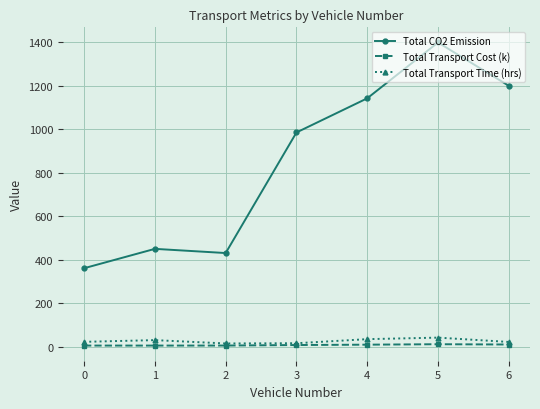

True or false: Total CO2 Emission and Total Transport Time (hrs) cross at least once.

False